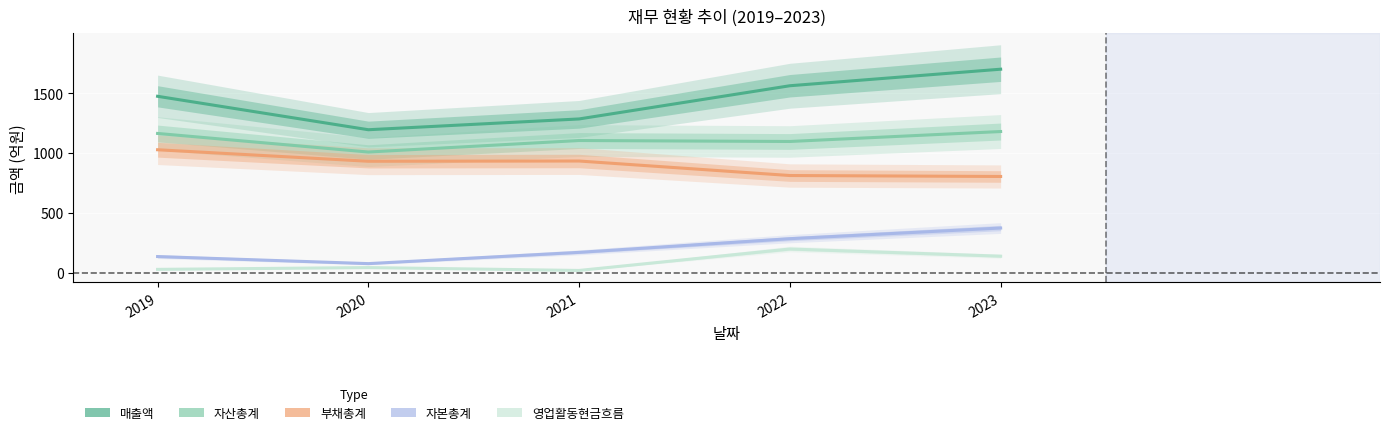

Where does the 영업활동현금흐름 series first go above 44?

2022